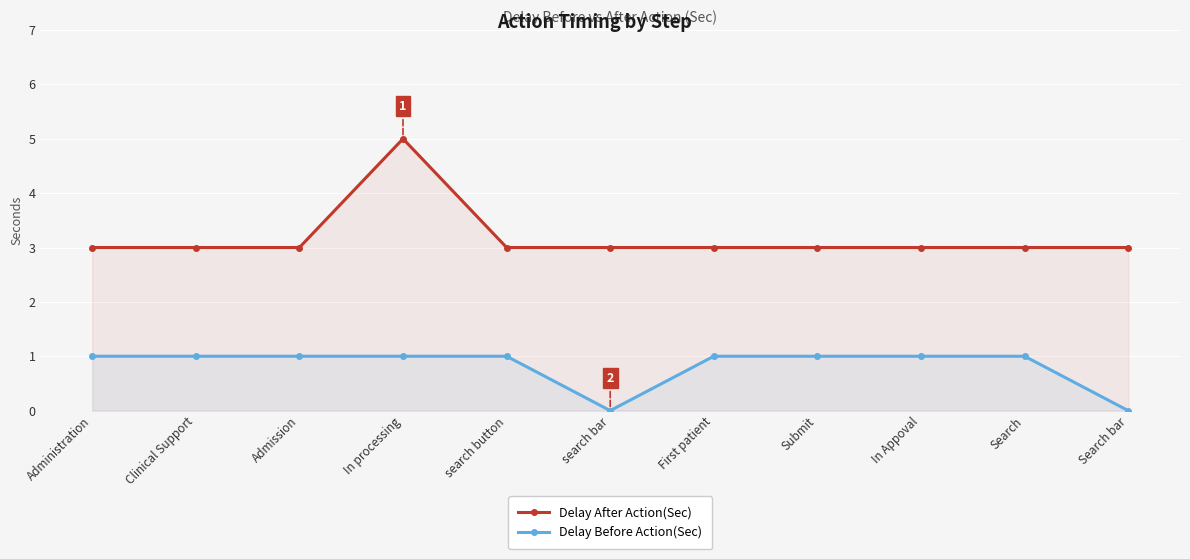

At which category is the sum across all series the highest?

In processing